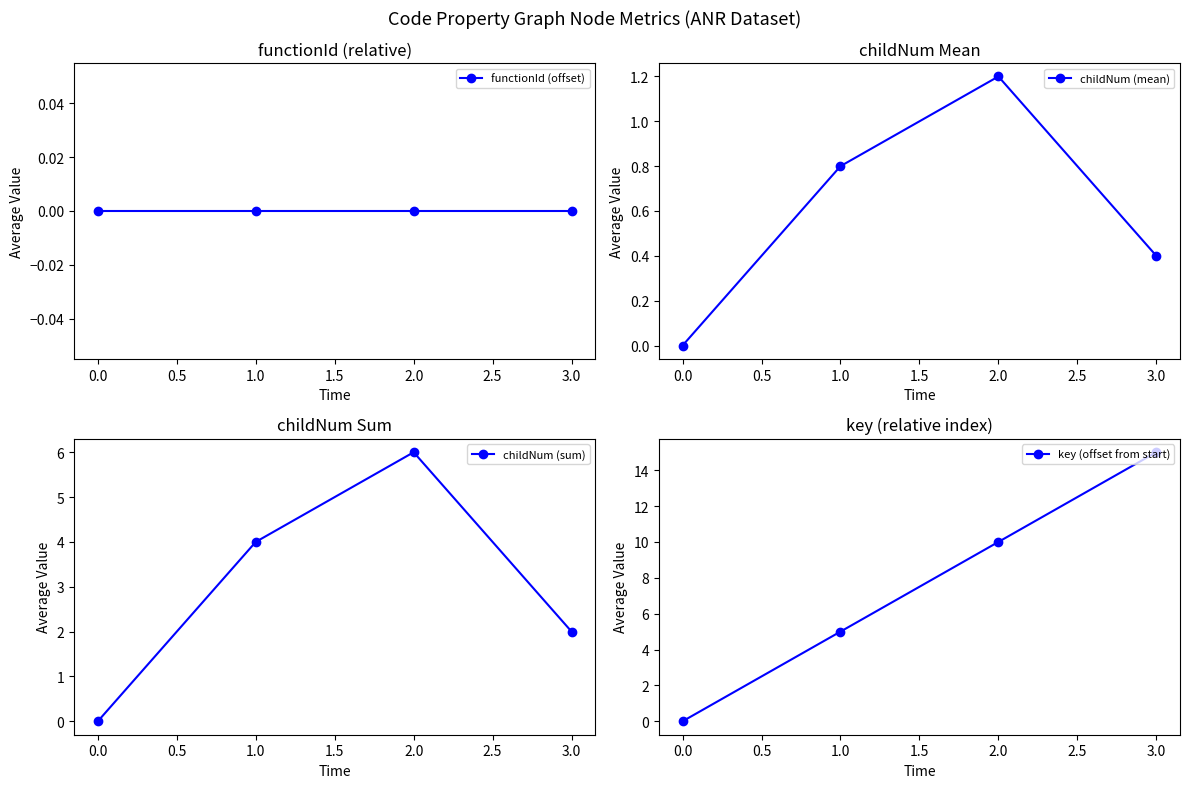

True or false: functionId (offset) and childNum (sum) cross at least once.

False